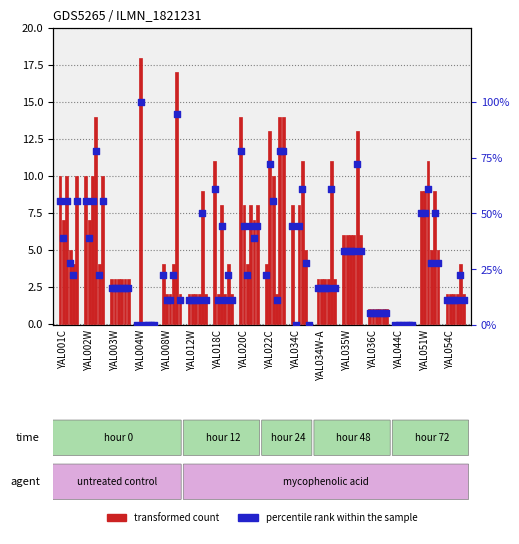

What is the ratio of the value at YAL034C to the value at YAL012W?

4.0